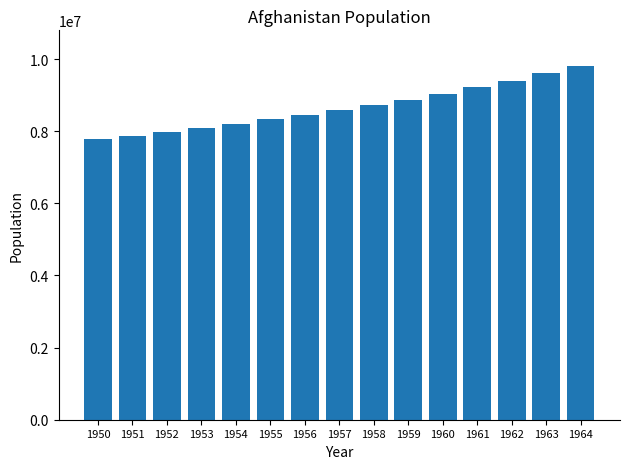

What is the value of the 7th bar from the left?

8454302